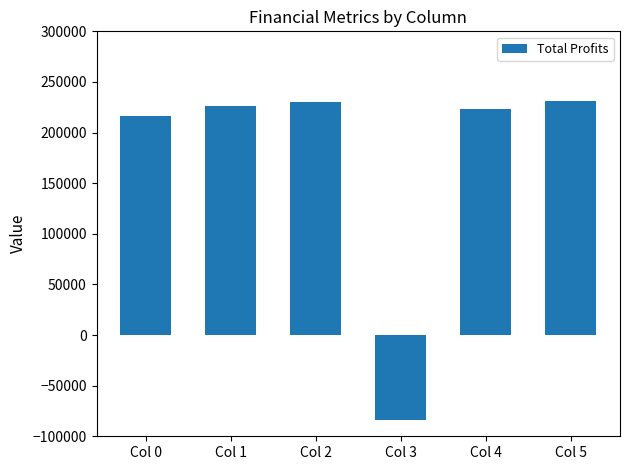

How many data points are above 226465?

3